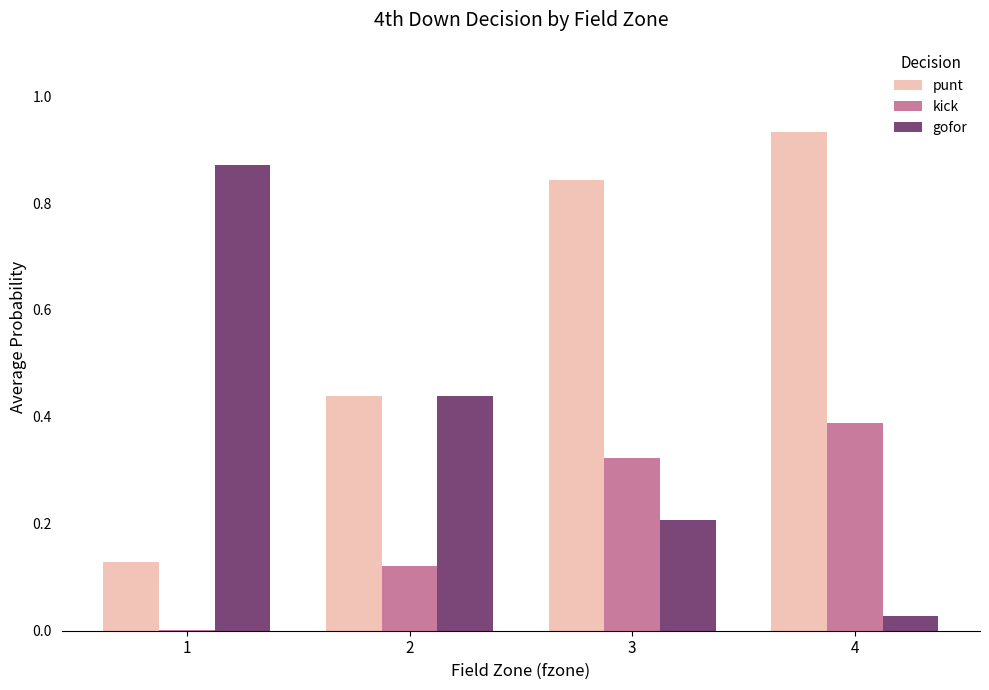

What are all the series names shown in the legend?

punt, kick, gofor